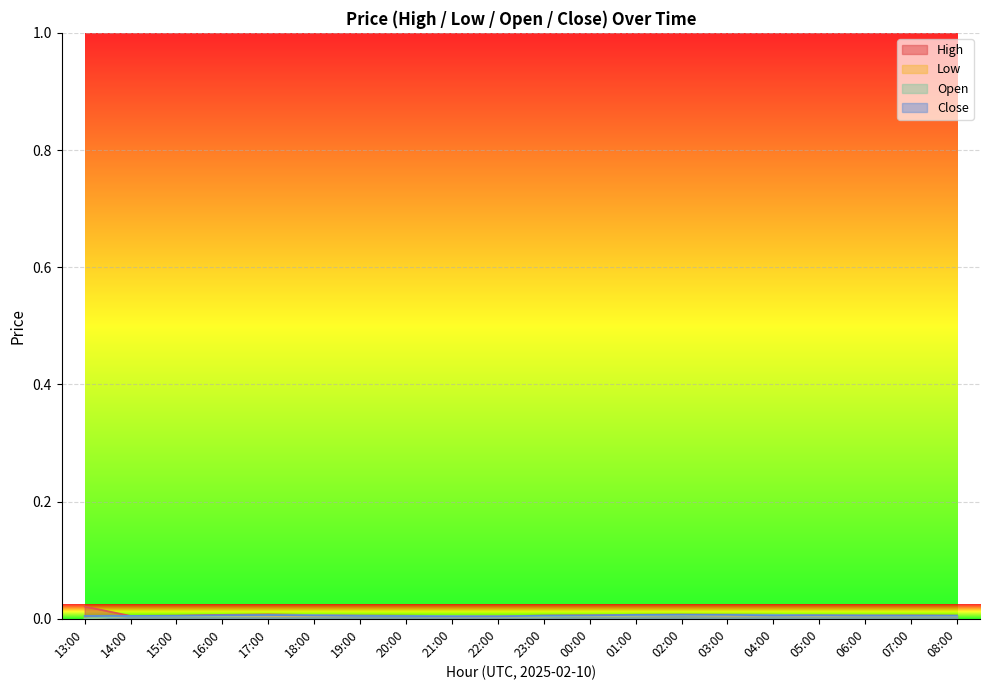

List the series in order of their peak value, highest first.

High, Open, Close, Low